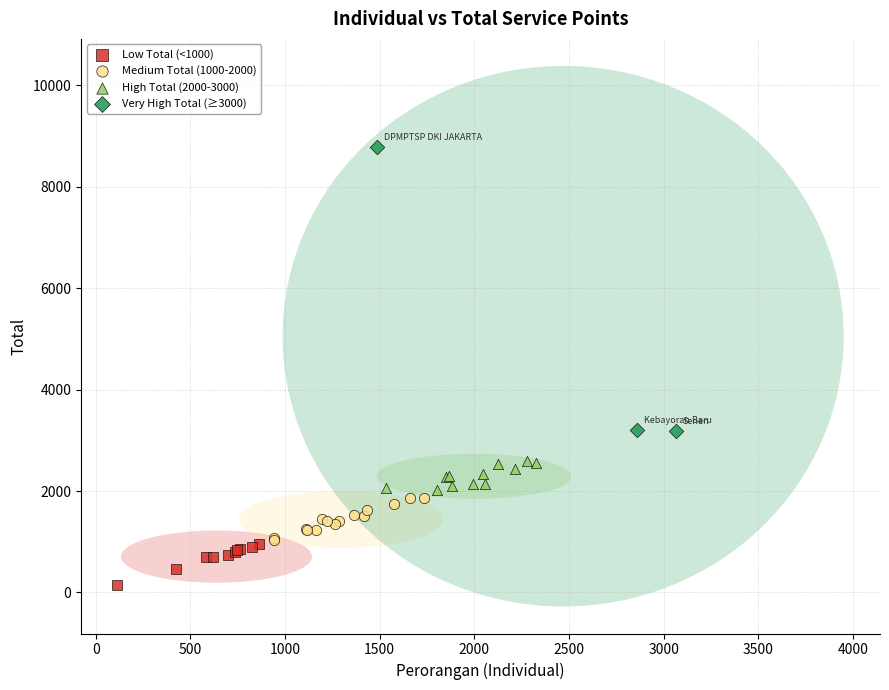

Which series reaches the maximum Y coordinate?

Very High Total (≥3000)